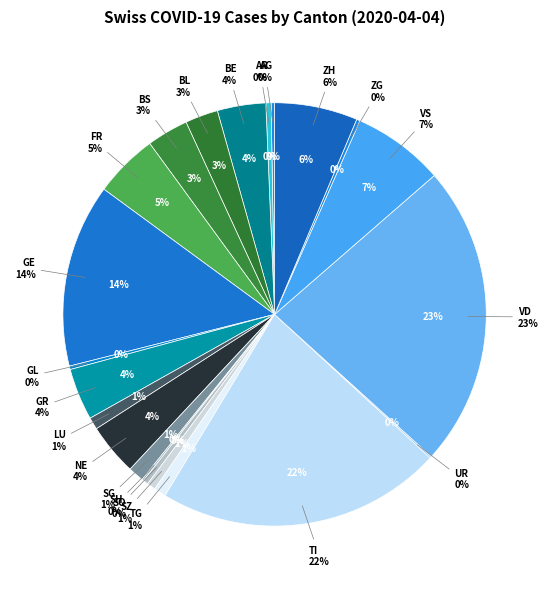

True or false: JU accounts for 0% of the total.

True